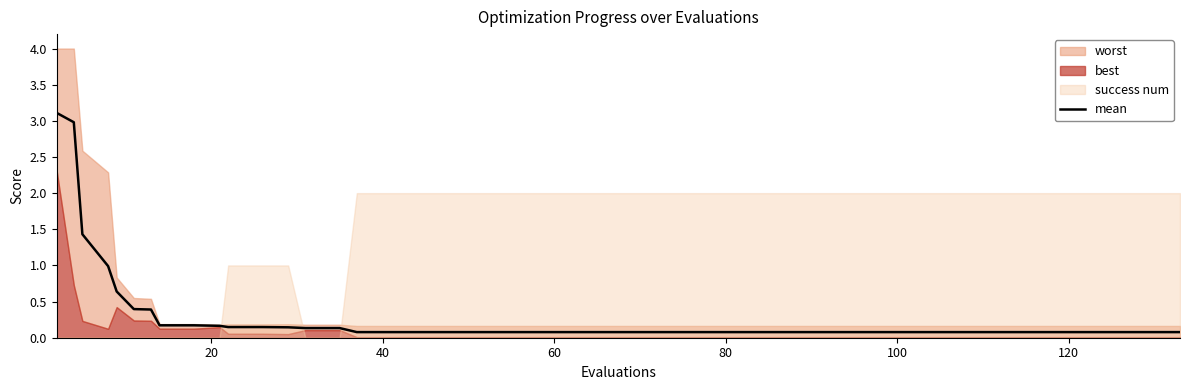

What is the sum of all values?

13.1